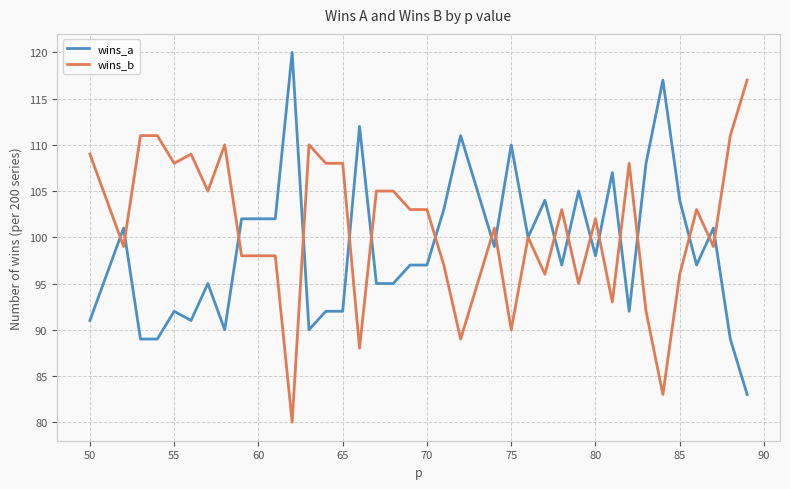

How many lines are shown in the chart?

2